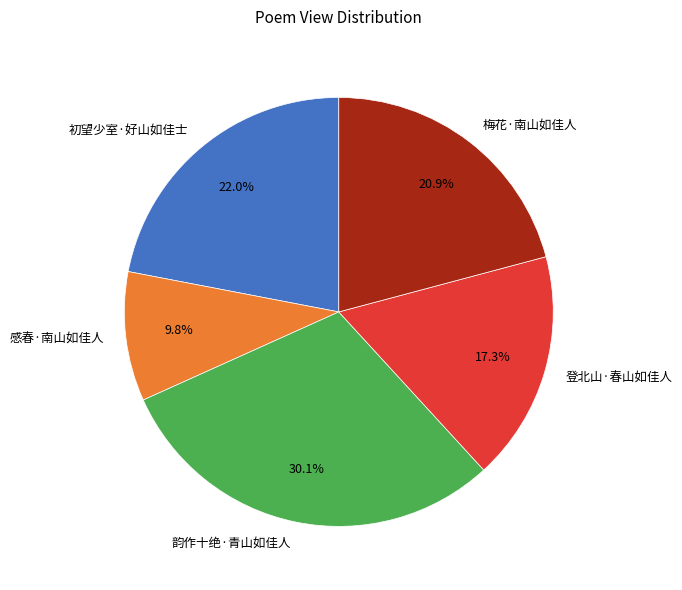

Combined, what portion of the pie is 初望少室·好山如佳士 and 登北山·春山如佳人?

39.3%